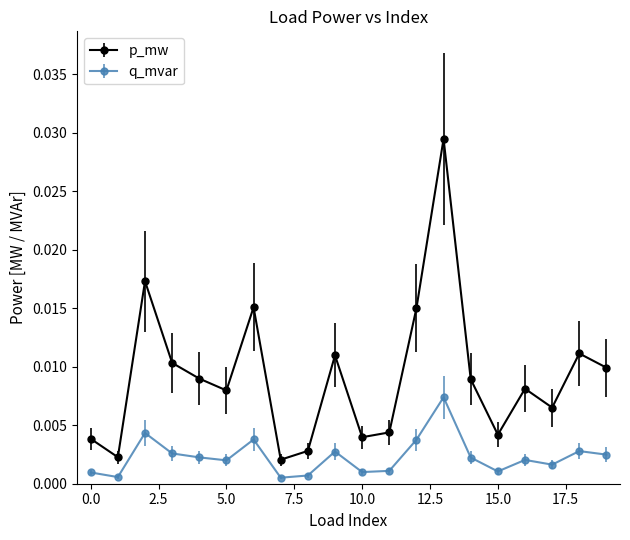

Which series has the largest range (max minus min)?

p_mw